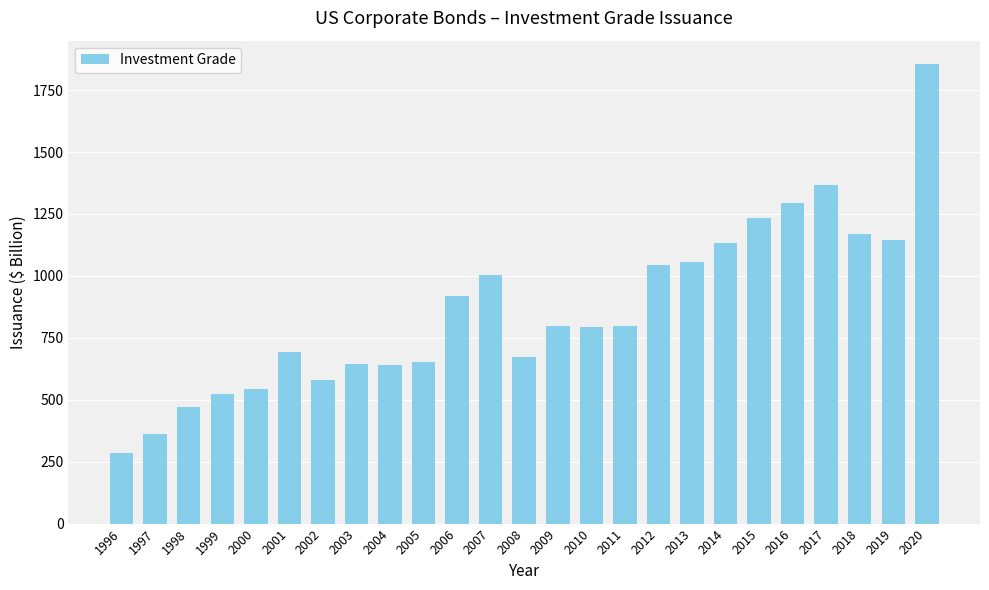

What is the sum of the values at 1998 and 2012?

1516.2